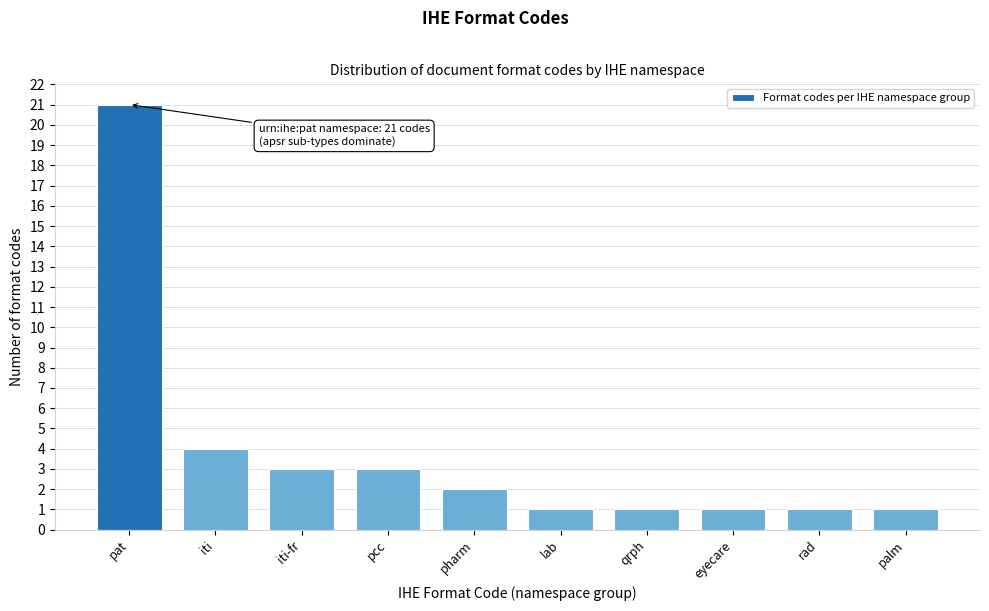

Reading left to right, list all the values displayed in this chart.

pat=21	iti=4	iti-fr=3	pcc=3	pharm=2	lab=1	qrph=1	eyecare=1	rad=1	palm=1